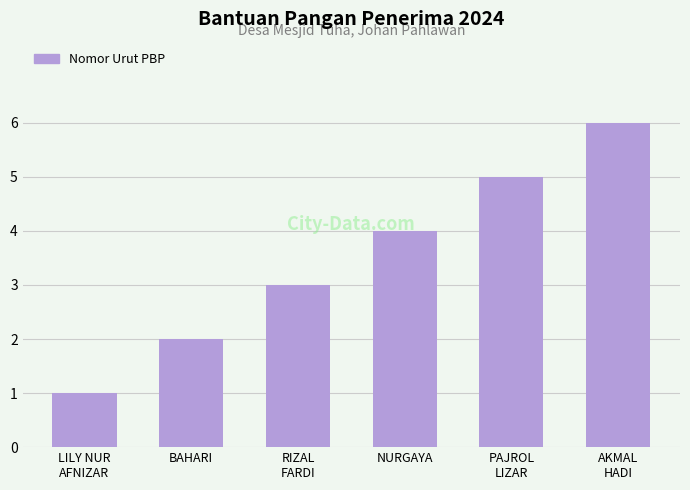

The chart shows a value of 2 at RIZAL
FARDI. True or false?

False